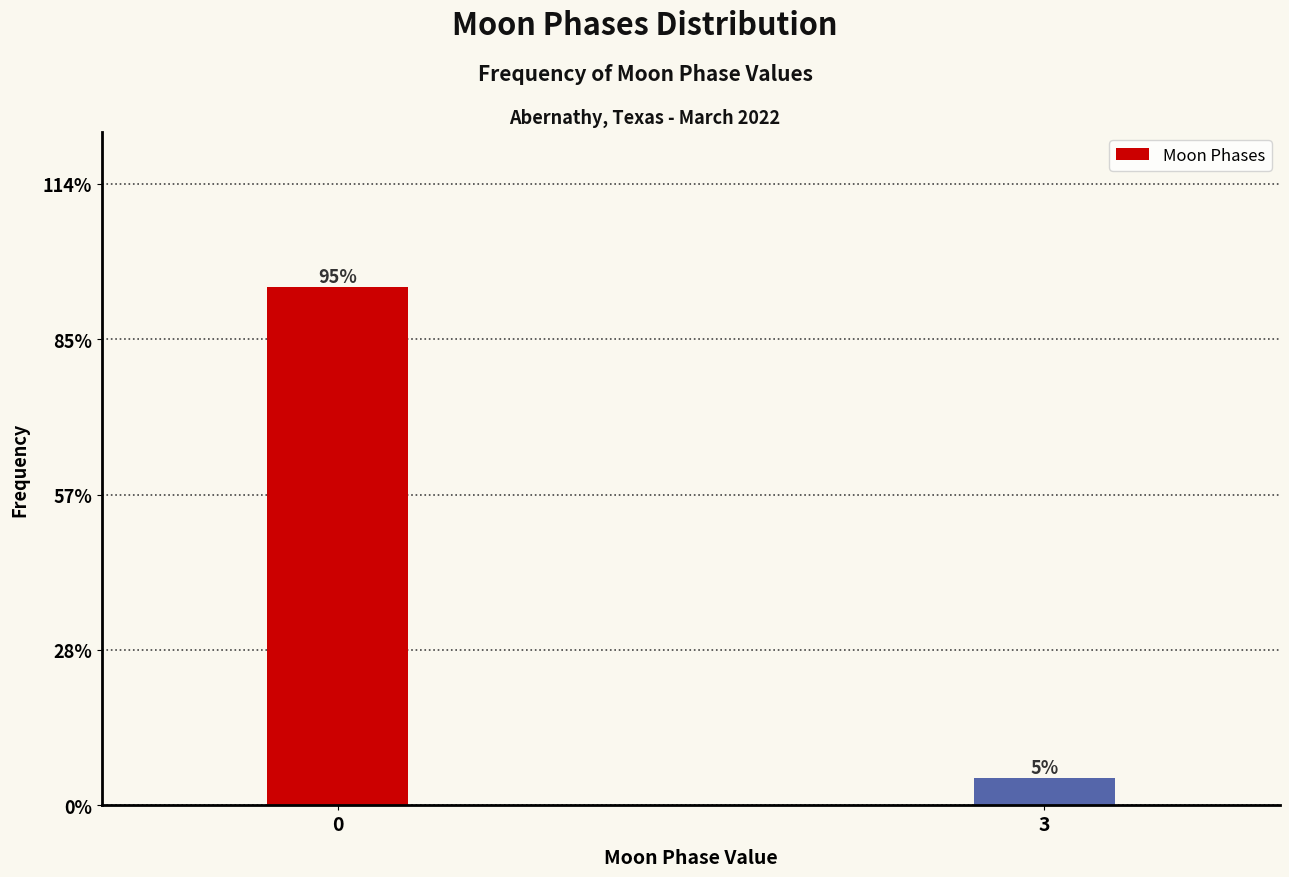

Are the bars horizontal?

No